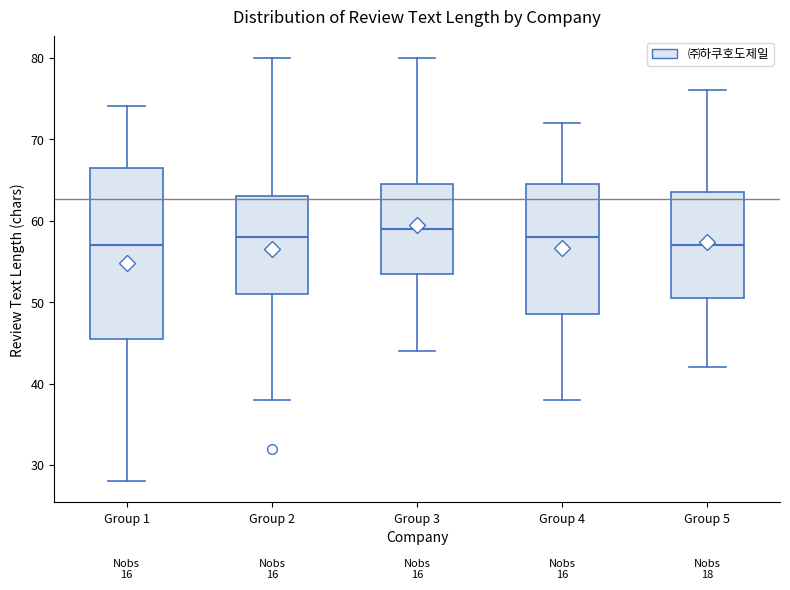

Comparing the boxes themselves (not the whiskers), which one is the tallest?

Group 1